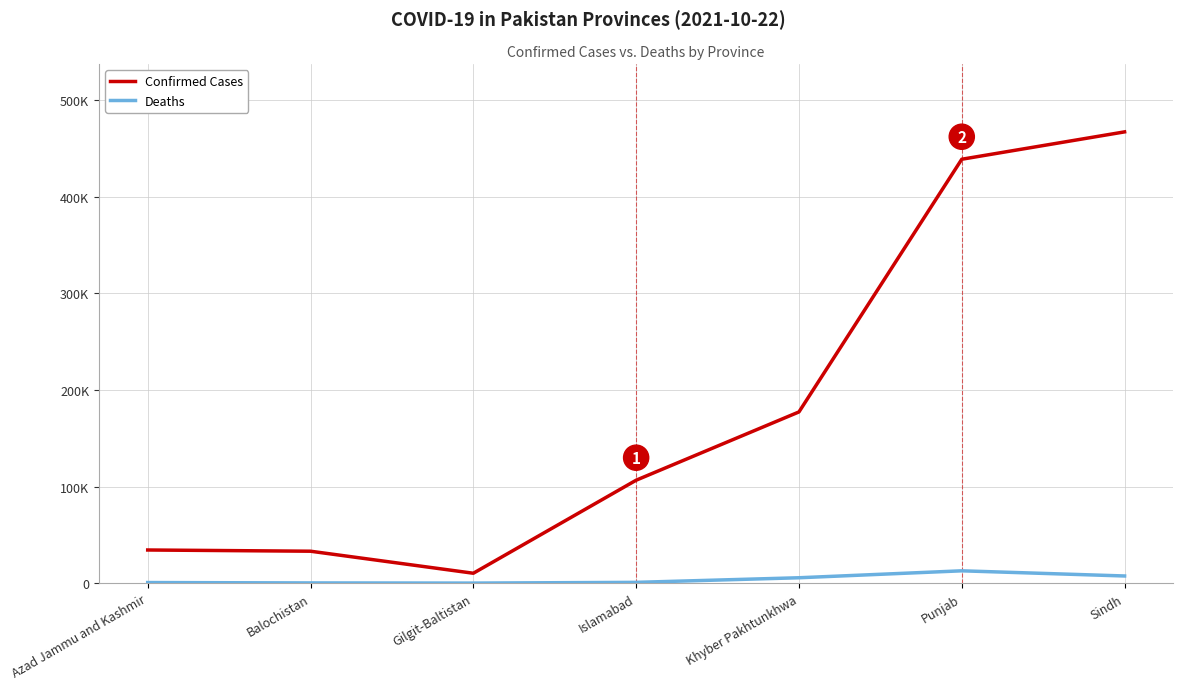

Does the chart have visible grid lines?

Yes